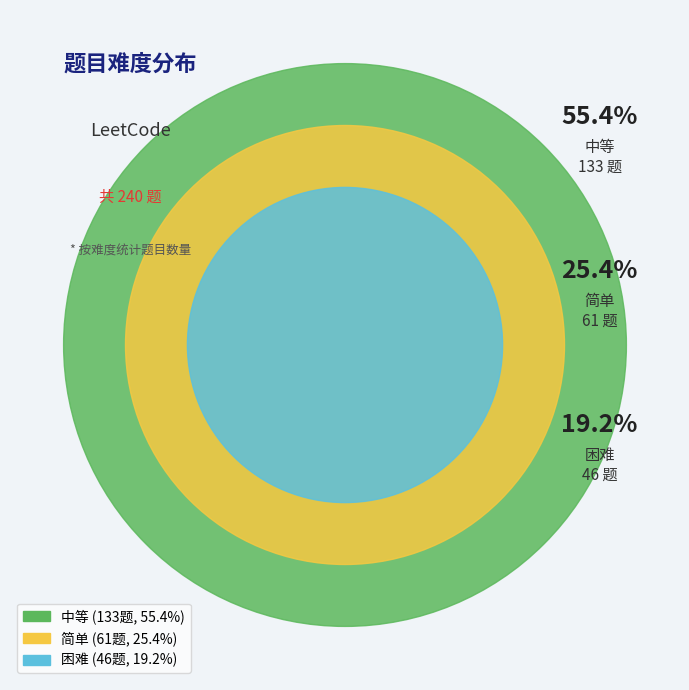

What percentage is NOT represented by 困难?

80.8%